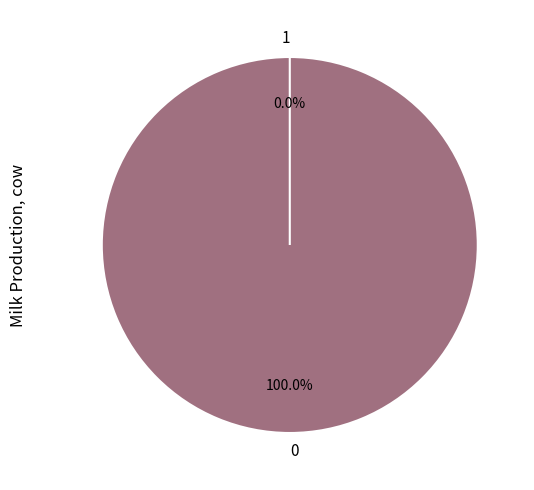

What percentage do 0 and 1 together represent?

100.0%